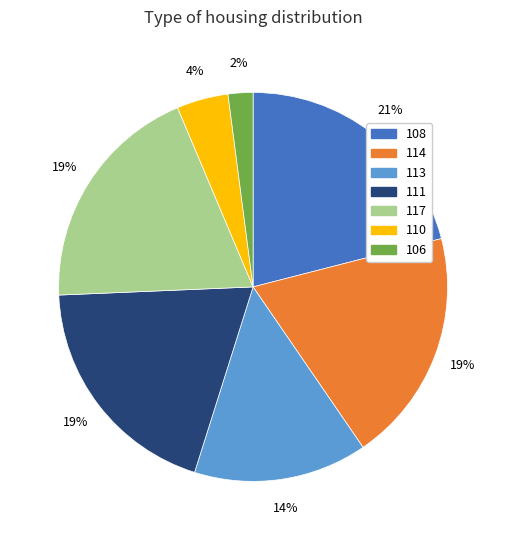

To the nearest percent, what is the average slice percentage?

14%